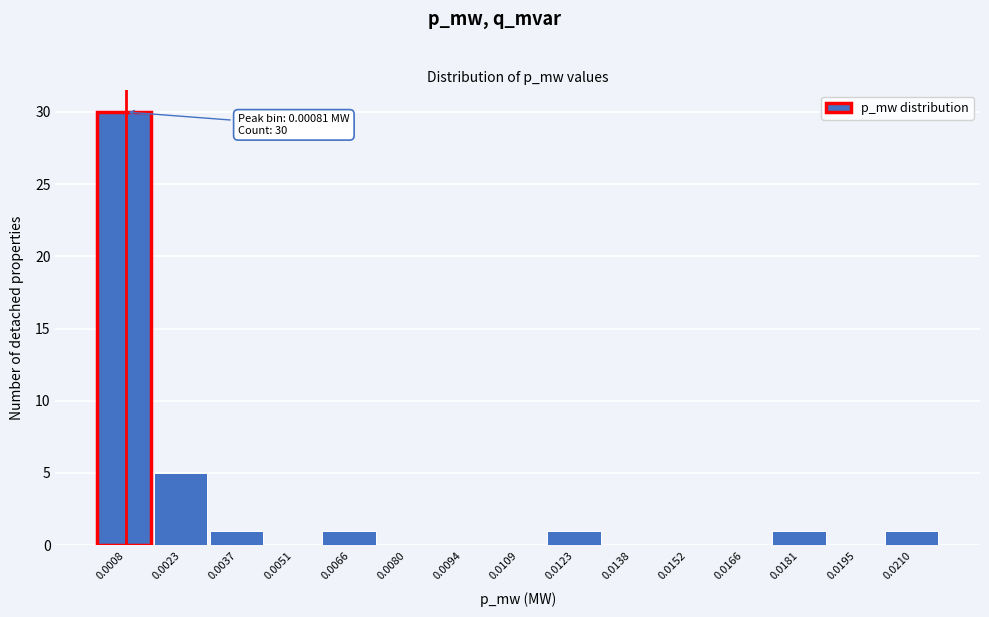

Reading left to right, what are all the values shown in this chart?

0.0008=30	0.0023=5	0.0037=1	0.0051=0	0.0066=1	0.0080=0	0.0094=0	0.0109=0	0.0123=1	0.0138=0	0.0152=0	0.0166=0	0.0181=1	0.0195=0	0.0210=1